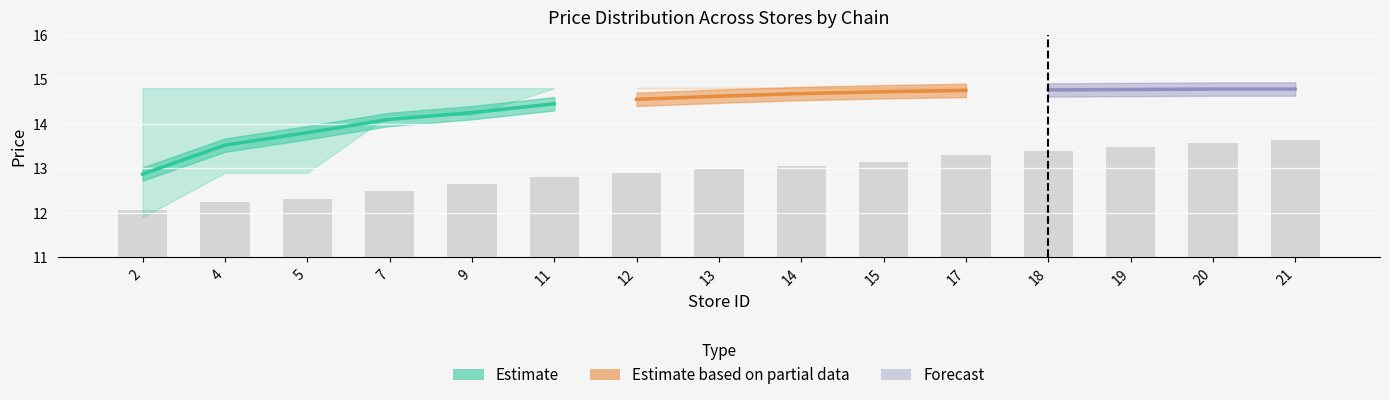

Is it true that mean_price equals 5.4 at 14?

False